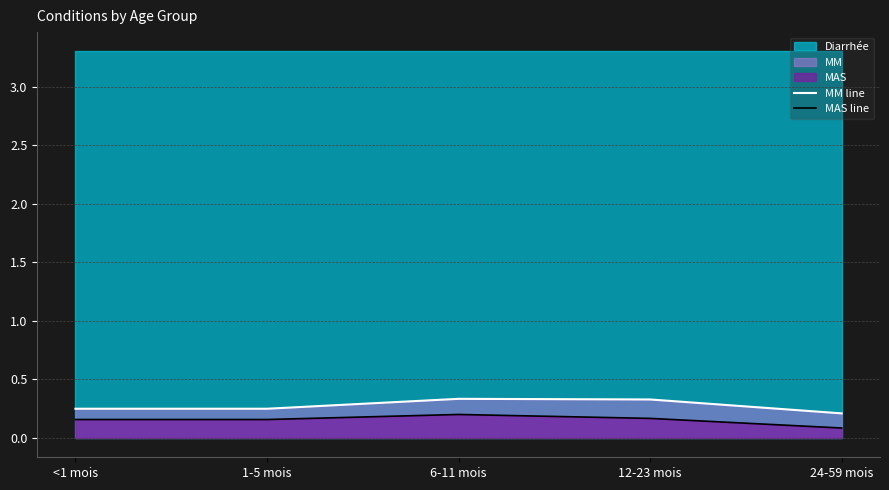

What is the highest value of the MM line series?

0.3